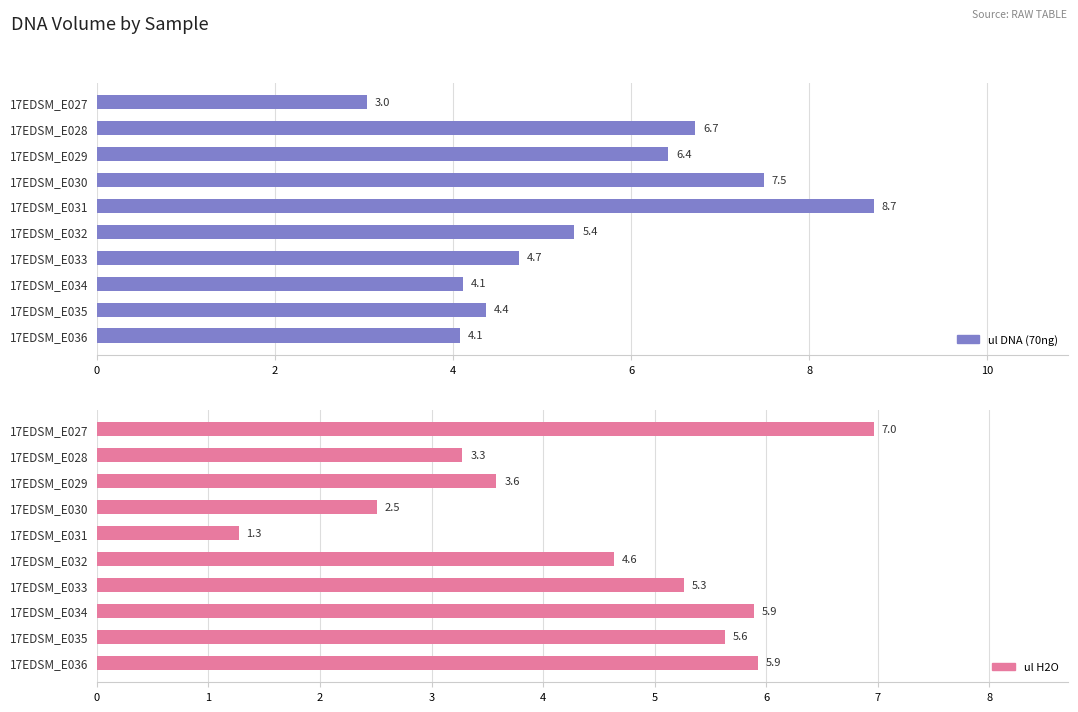

What is the smallest value displayed?

1.3